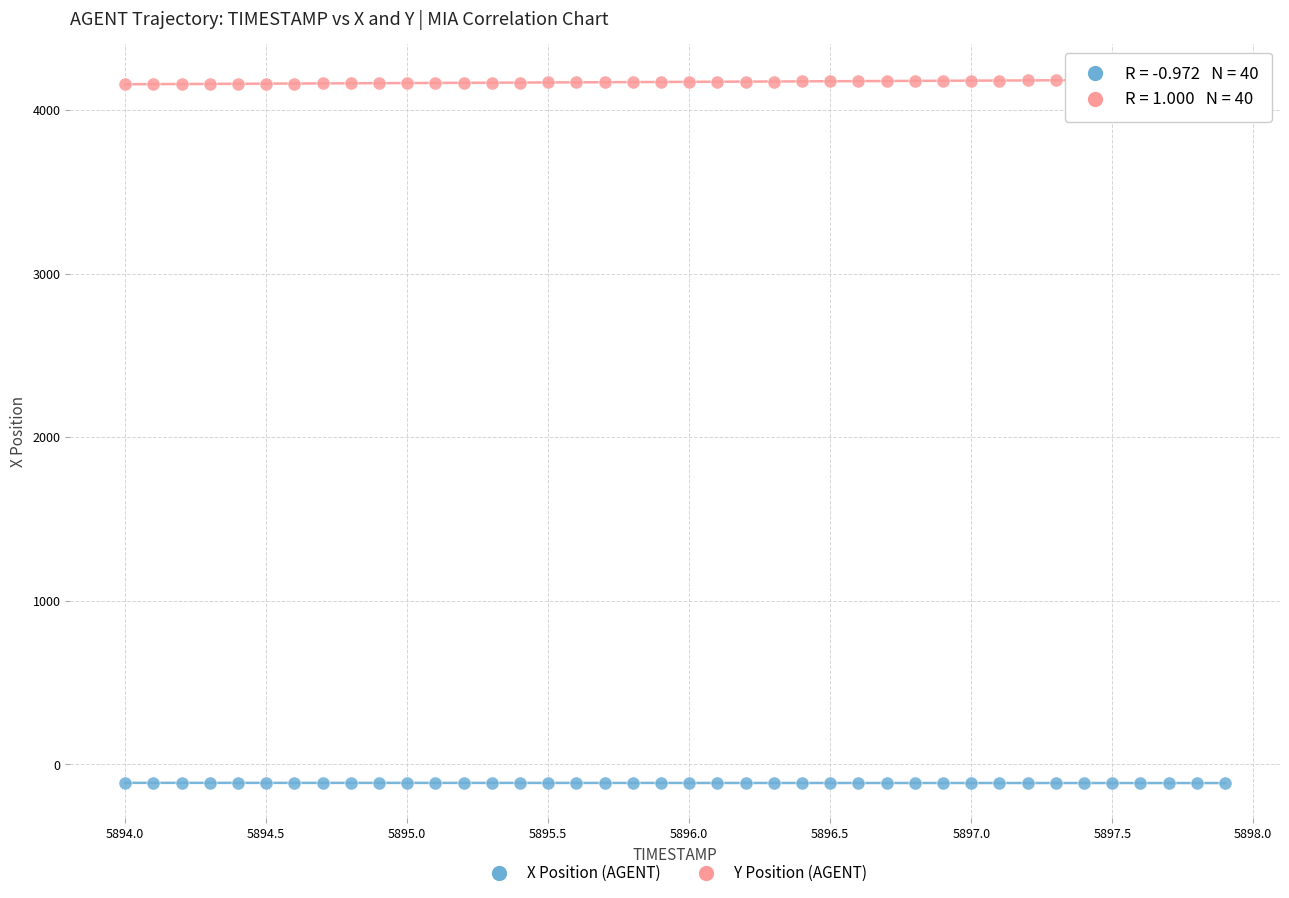

Which series contains the lowest Y value?

X Position (AGENT)